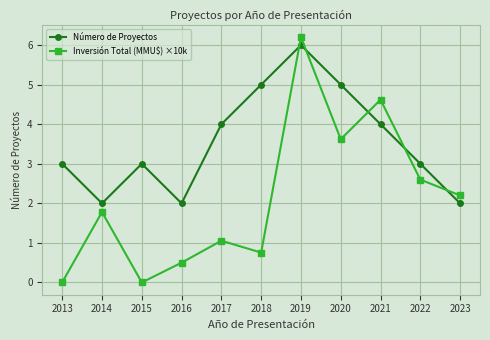

What is the value of the Inversión Total (MMU$) ×10k point at the 8th from the left?

3.6